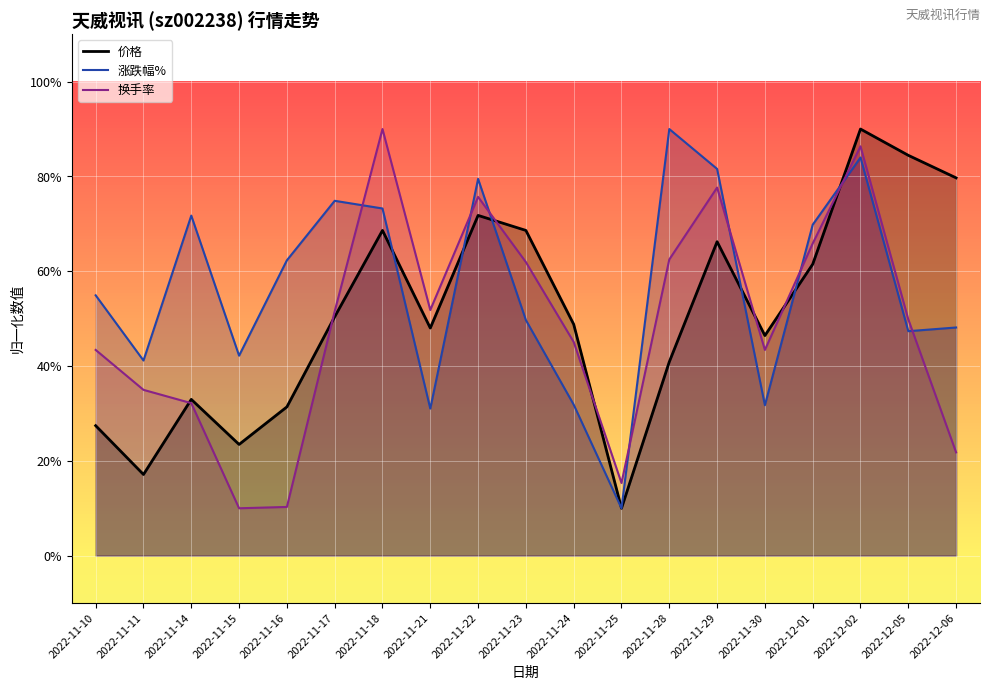

What are all the series names shown in the legend?

价格, 涨跌幅%, 换手率